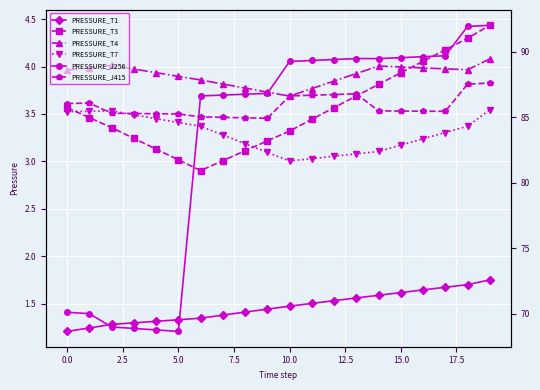

The value of PRESSURE_T1 at 14 is 0.5. True or false?

False